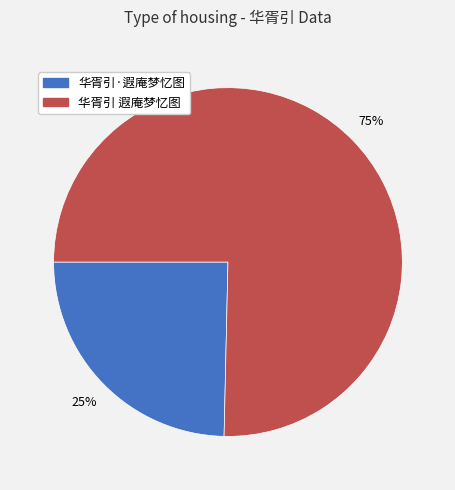

Is the sum of 华胥引·遐庵梦忆图 and 华胥引 遐庵梦忆图 greater than half?

Yes